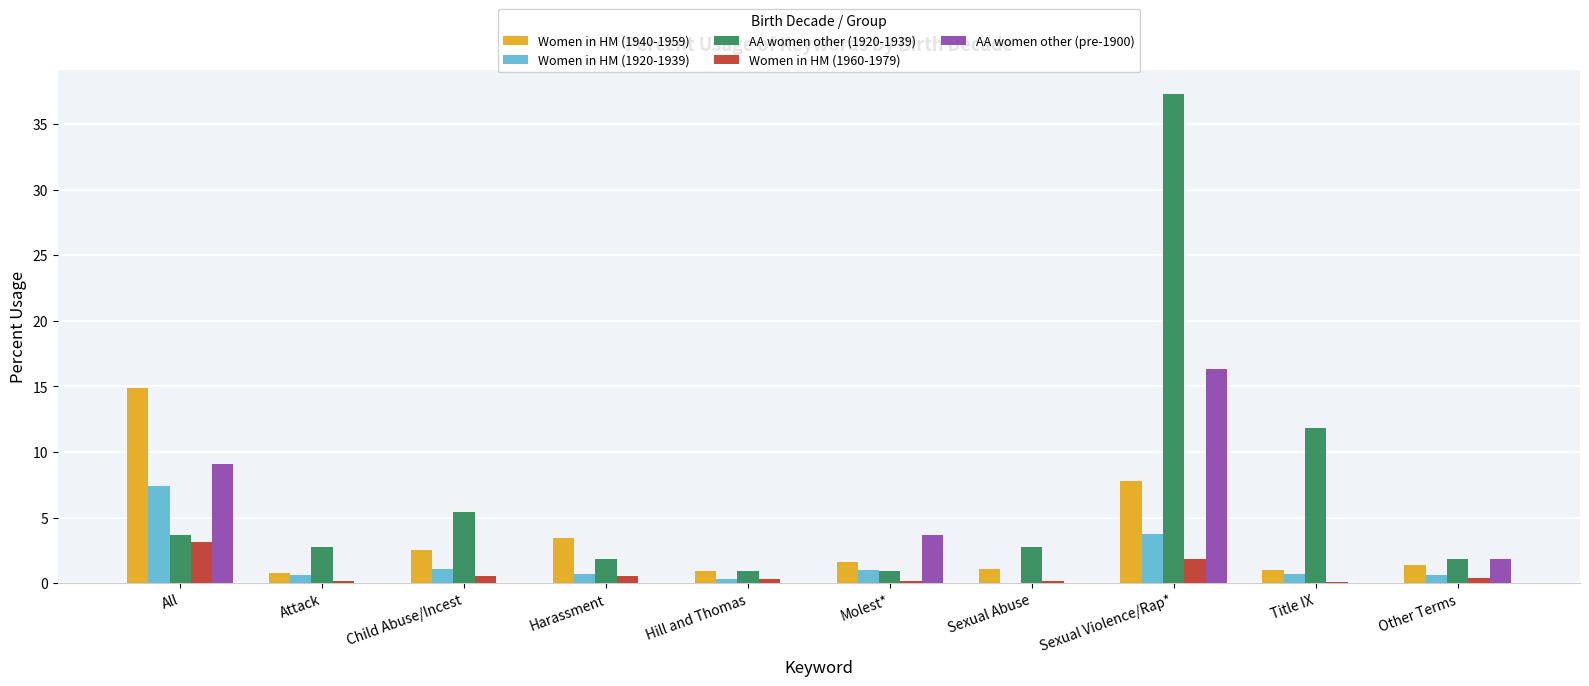

What is the sum of the Women in HM (1920-1939) values at Hill and Thomas and Title IX?

1.0